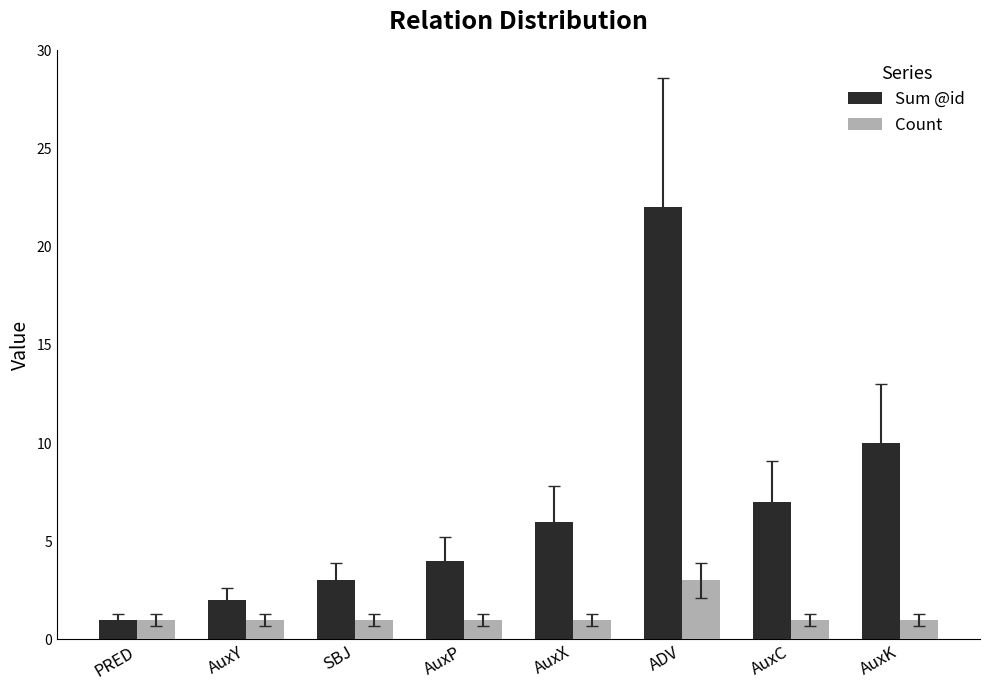

How many categories are shown in the chart?

8